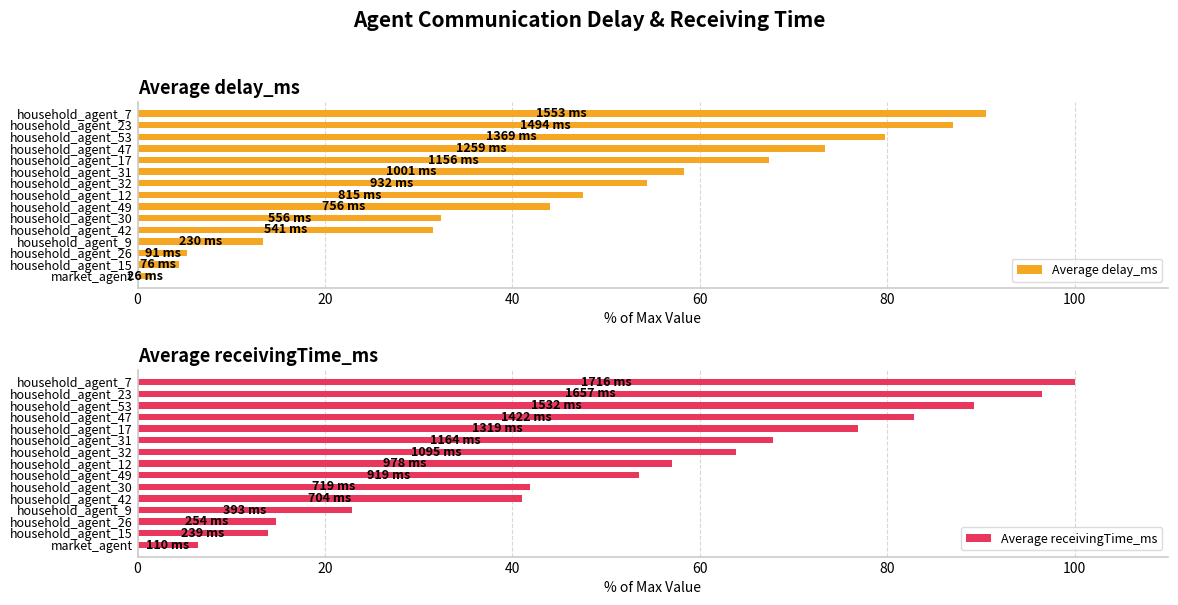

Is it true that Average delay_ms equals 90.5 at household_agent_7?

True